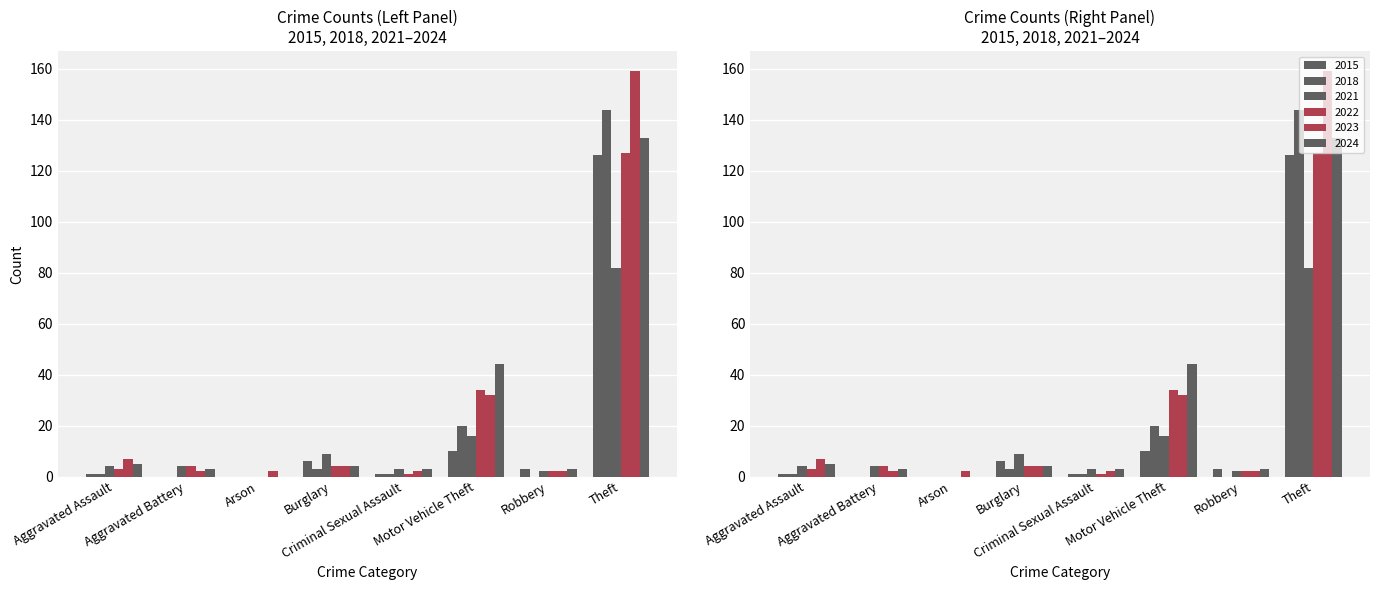

What is the maximum value for 2024?

133